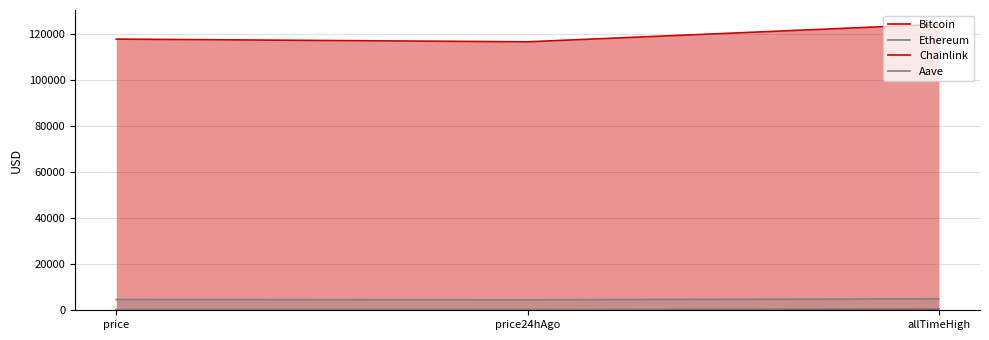

Where is Ethereum nearest to the value 4732?

price